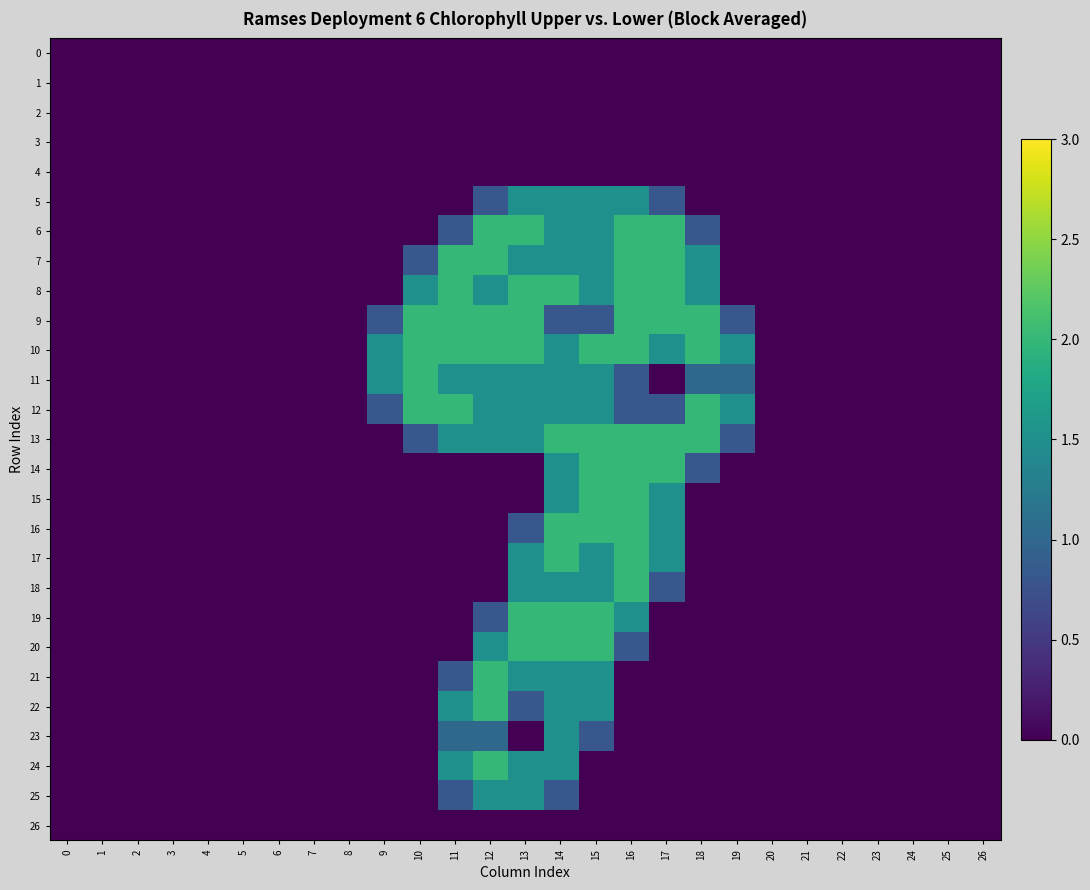

At 13, list the series in order from largest to smallest.

6, 8, 9, 10, 19, 20, 5, 7, 11, 12, 13, 17, 18, 21, 24, 25, 16, 22, 0, 1, 2, 3, 4, 14, 15, 23, 26